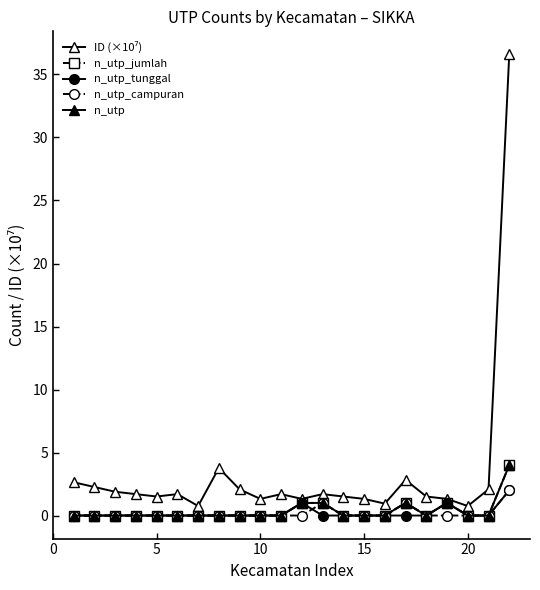

Reading left to right, transcribe all the data shown in this chart.

ID (×10⁷): 2.6	2.3	1.9	1.7	1.5	1.7	0.8	3.8	2.1	1.3	1.7	1.3	1.7	1.5	1.3	0.9	2.8	1.5	1.3	0.8	2.1	36.6
n_utp_jumlah: 0.0	0.0	0.0	0.0	0.0	0.0	0.0	0.0	0.0	0.0	0.0	1.0	1.0	0.0	0.0	0.0	1.0	0.0	1.0	0.0	0.0	4.0
n_utp_tunggal: 0.0	0.0	0.0	0.0	0.0	0.0	0.0	0.0	0.0	0.0	0.0	1.0	0.0	0.0	0.0	0.0	0.0	0.0	1.0	0.0	0.0	2.0
n_utp_campuran: 0.0	0.0	0.0	0.0	0.0	0.0	0.0	0.0	0.0	0.0	0.0	0.0	1.0	0.0	0.0	0.0	1.0	0.0	0.0	0.0	0.0	2.0
n_utp: 0.0	0.0	0.0	0.0	0.0	0.0	0.0	0.0	0.0	0.0	0.0	1.0	1.0	0.0	0.0	0.0	1.0	0.0	1.0	0.0	0.0	4.0